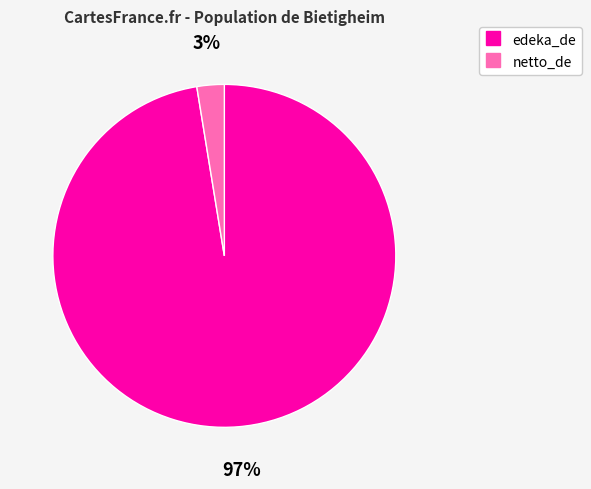

What percentage is the netto_de slice, to the nearest percent?

3%